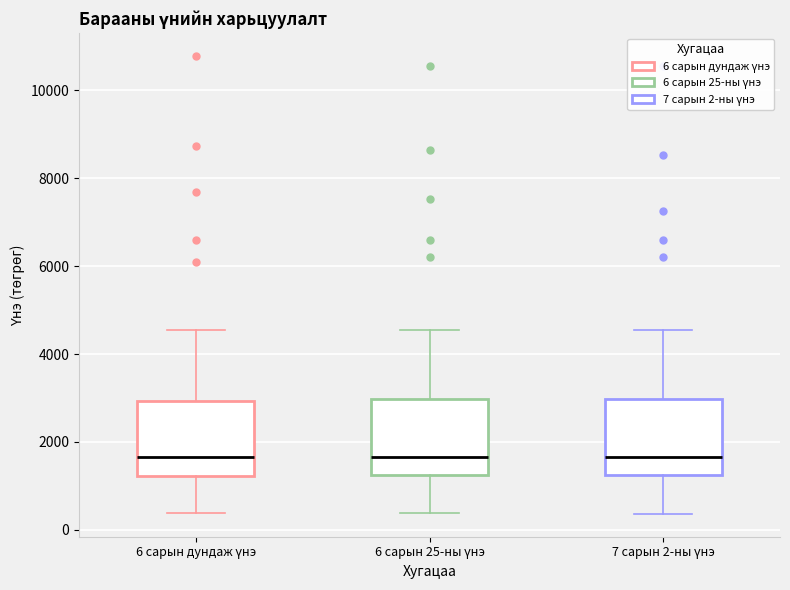

Reading left to right, transcribe this box plot: for each box, give where its median line is, the range the box spans, and where its two whiskers end, as read against the y-axis. The values are not printed on the chart, so give them approximately, as read against the axis.

6 сарын дундаж үнэ: median 1600, box 1200 to 3000, whiskers 400 to 4600
6 сарын 25-ны үнэ: median 1600, box 1200 to 3000, whiskers 400 to 4600
7 сарын 2-ны үнэ: median 1600, box 1200 to 3000, whiskers 400 to 4600